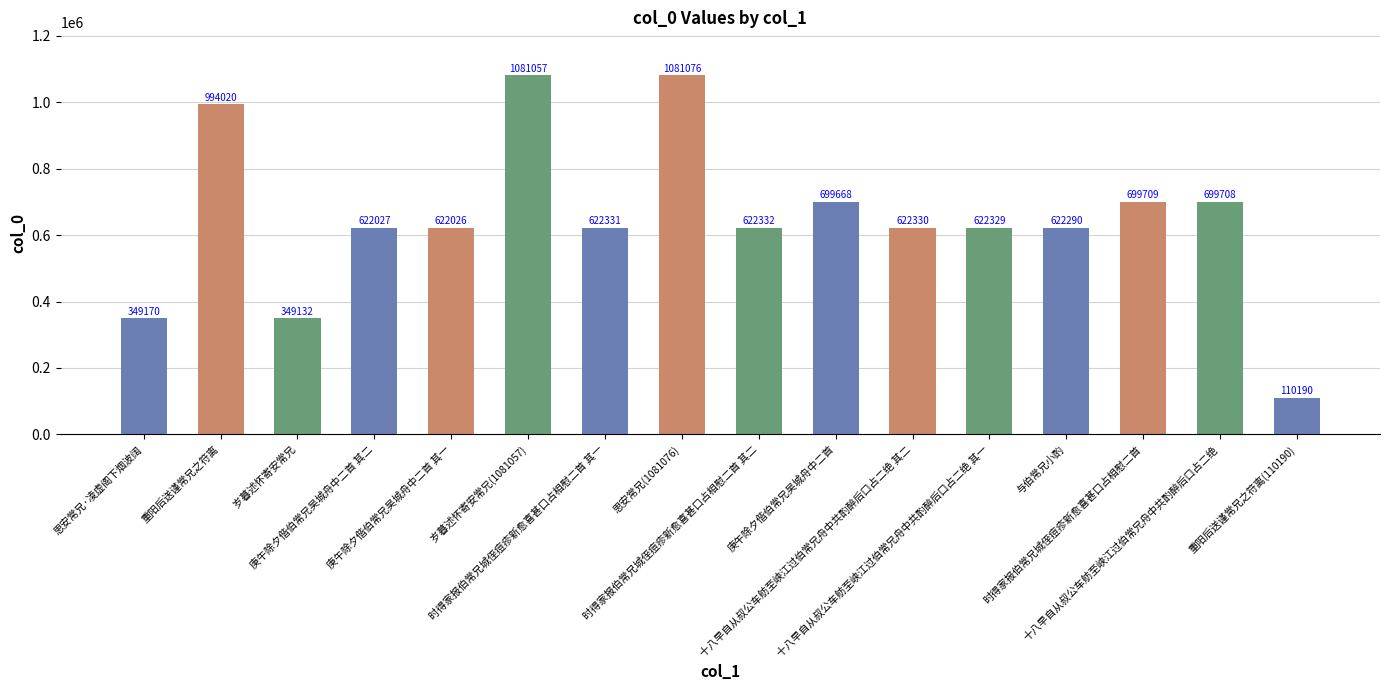

The value at 重阳后送谨常兄之符离 is 994020. True or false?

True